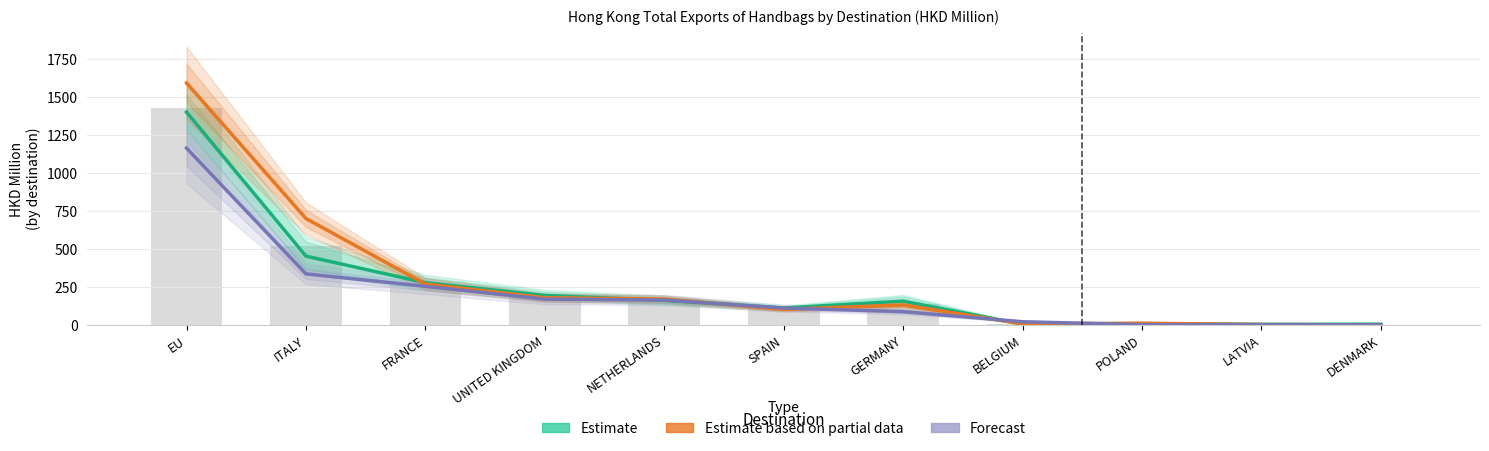

What are all the series names shown in the legend?

Estimate, Estimate based on partial data, Forecast